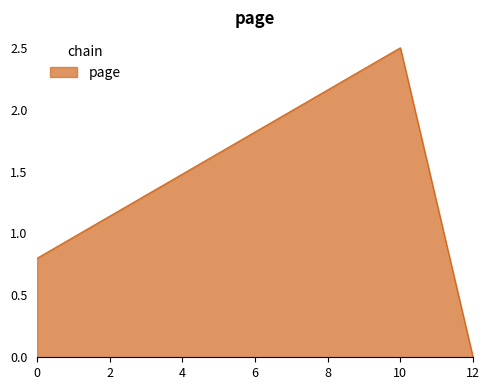

True or false: the data shows 1.7 at 12.

False